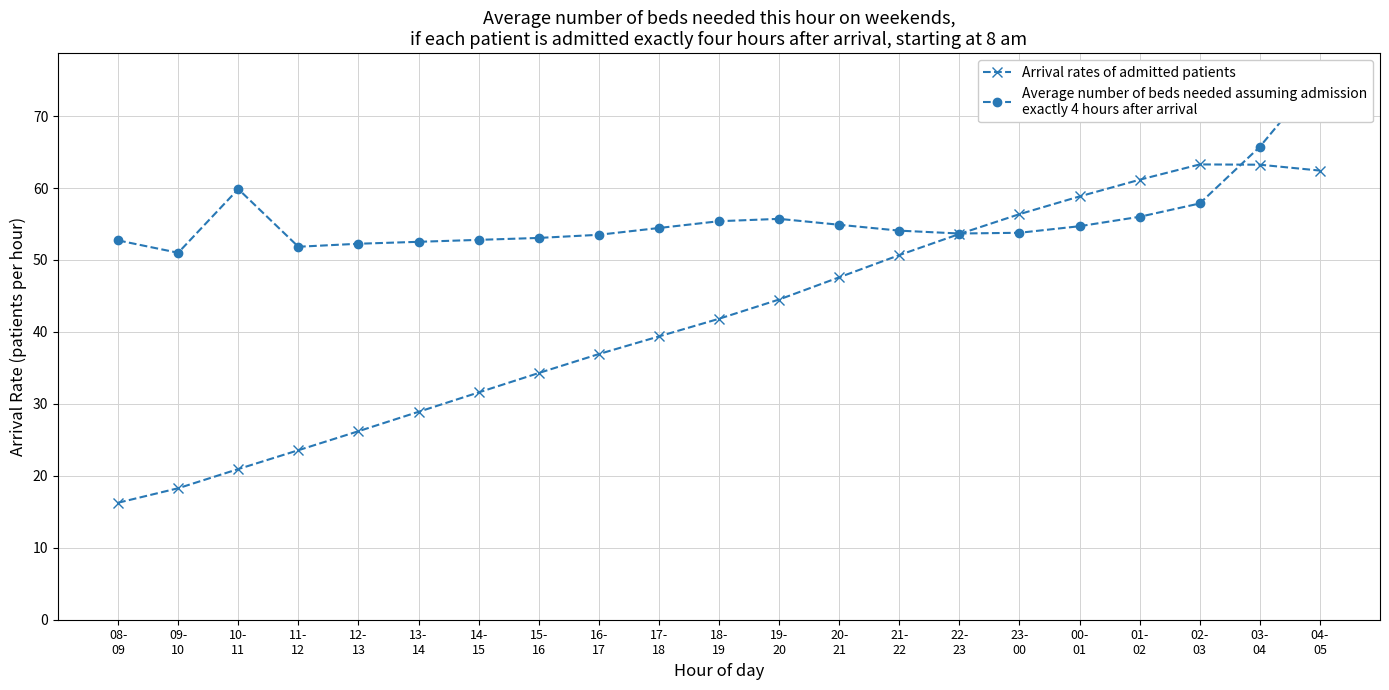

Count the number of categories in the chart.

21